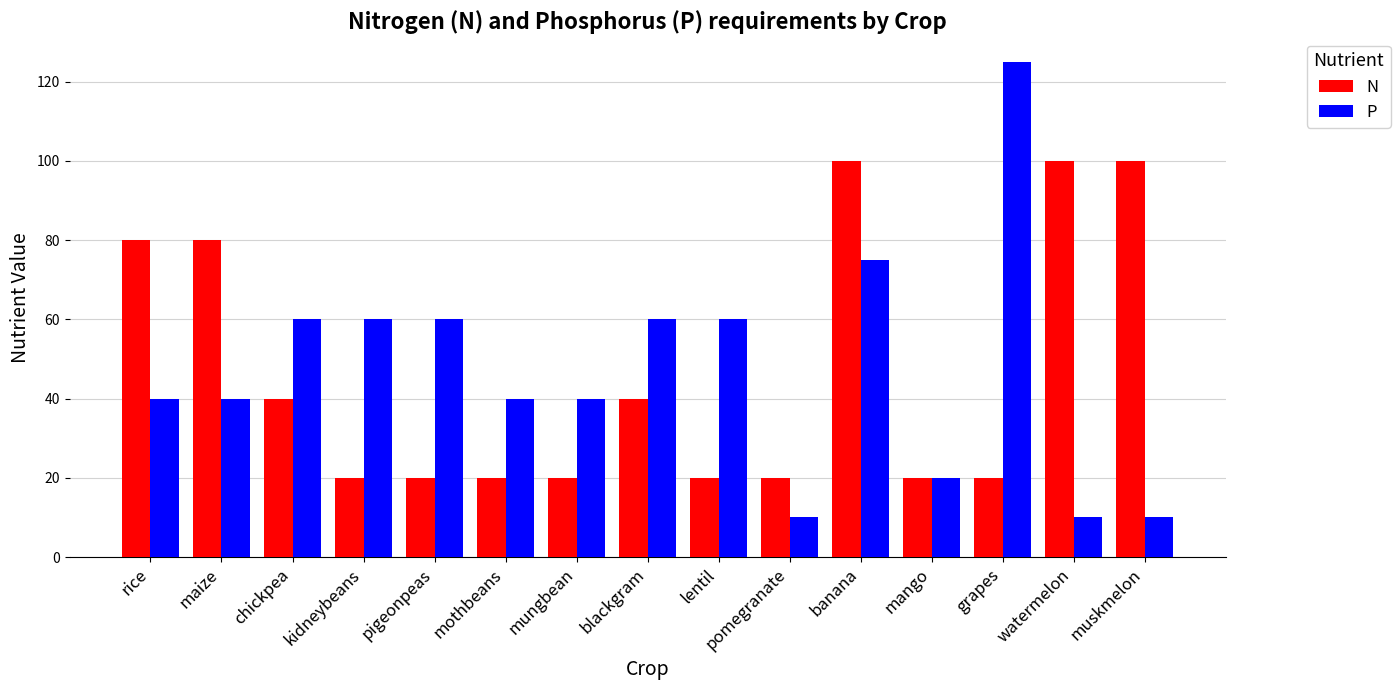

What is the total value across all series at pomegranate?

30